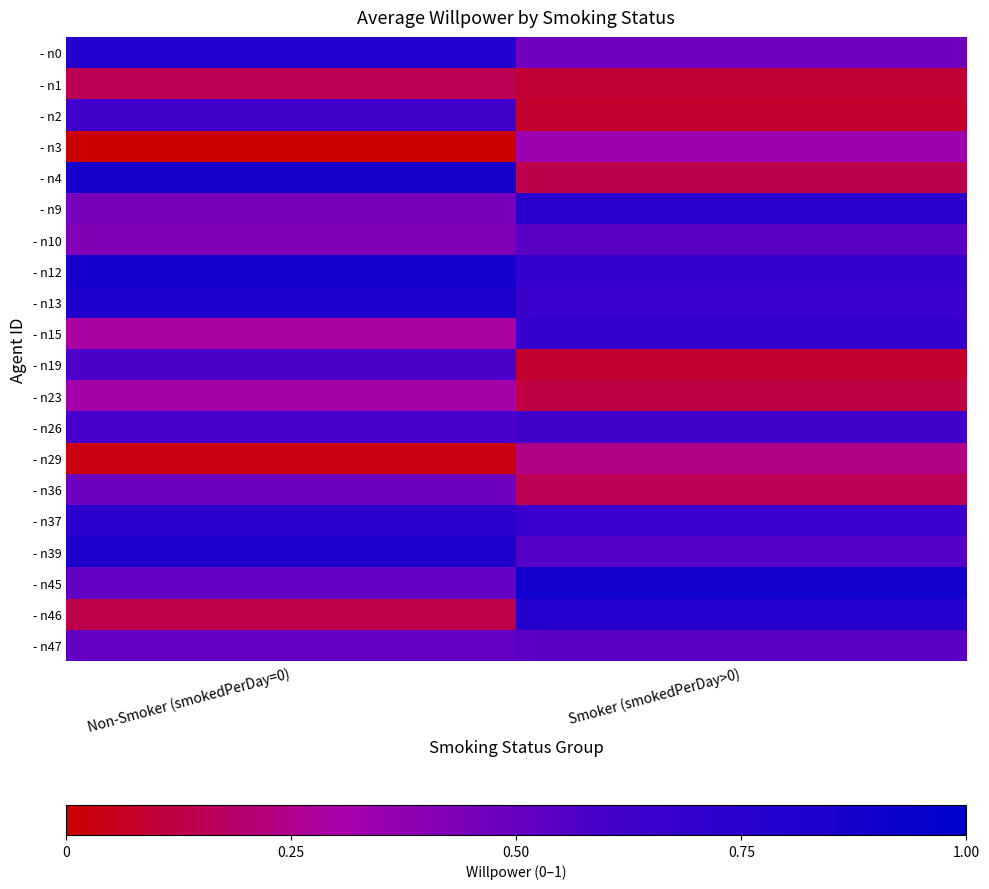

At how many categories does at least one series exceed 0?

2